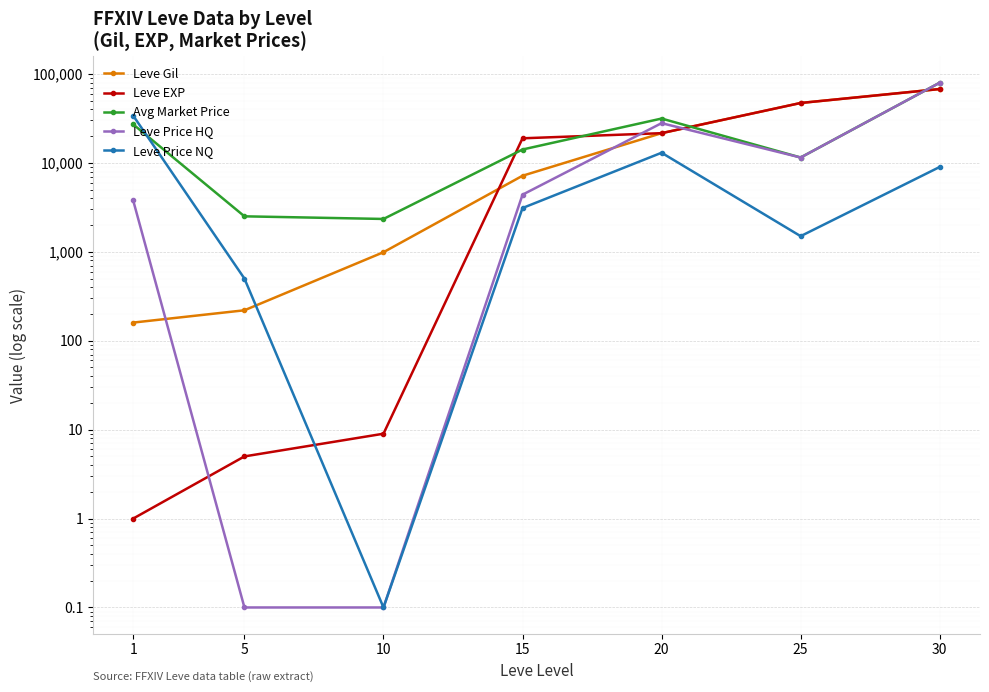

How many data points in Leve Gil are less than 7170?

3